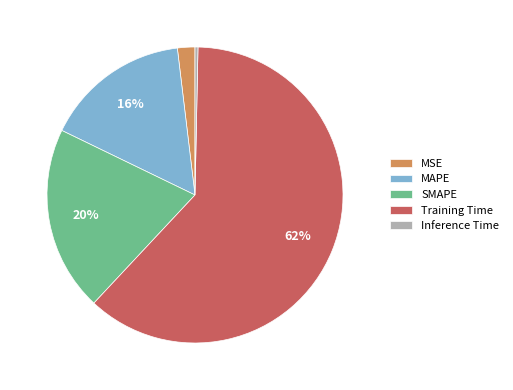

Which has a higher value, MSE or SMAPE?

SMAPE